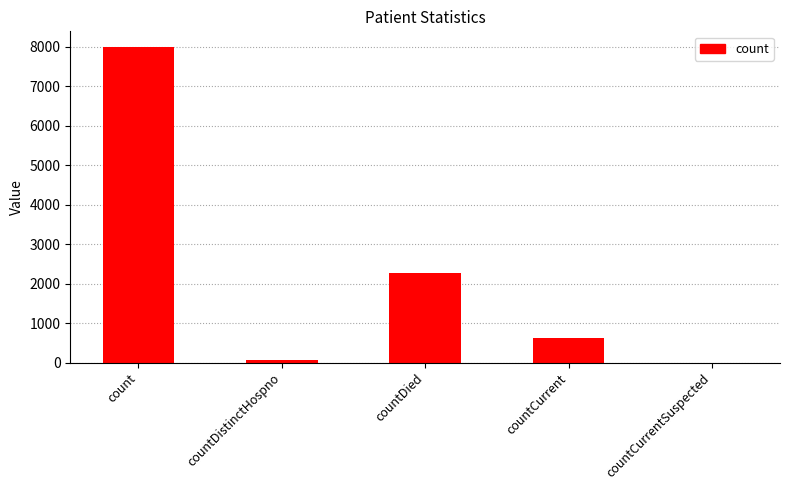

Which has a higher value, countDied or countCurrentSuspected?

countDied